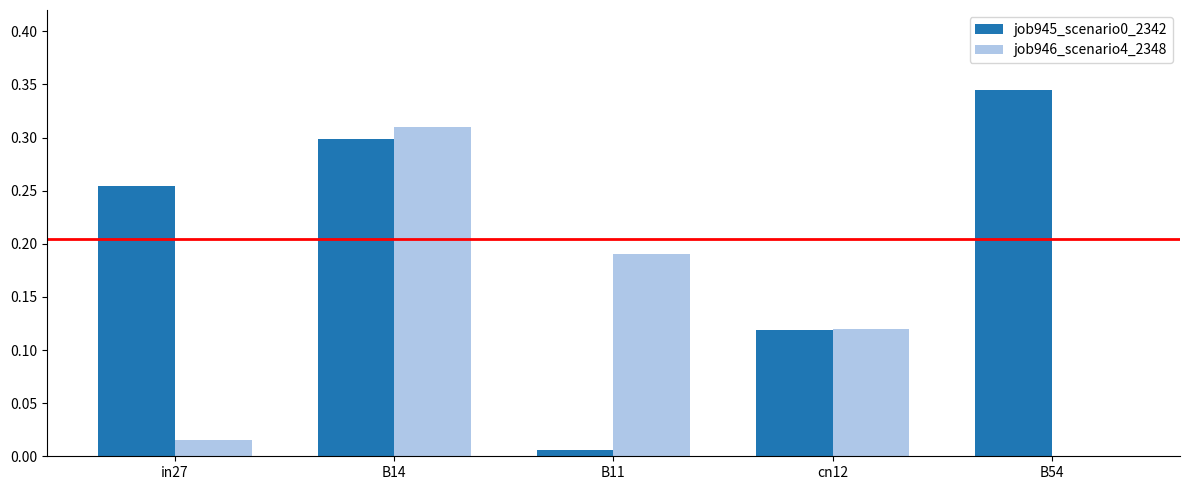

At which category is the sum across all series the highest?

B14